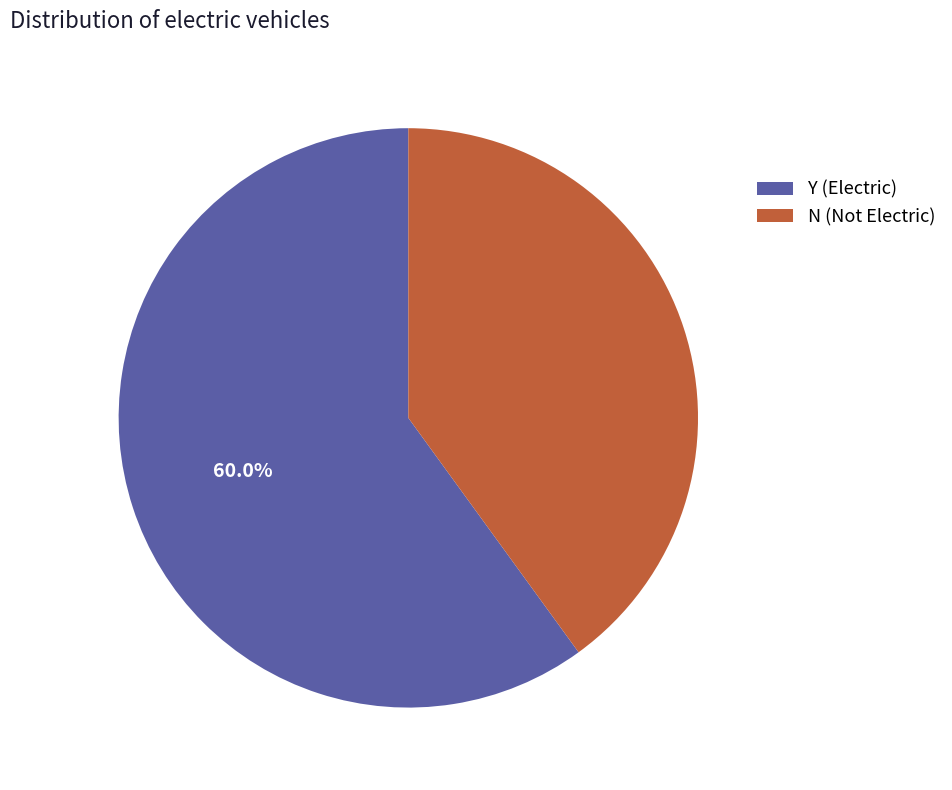

Rank the categories by value from highest to lowest.

Y, N